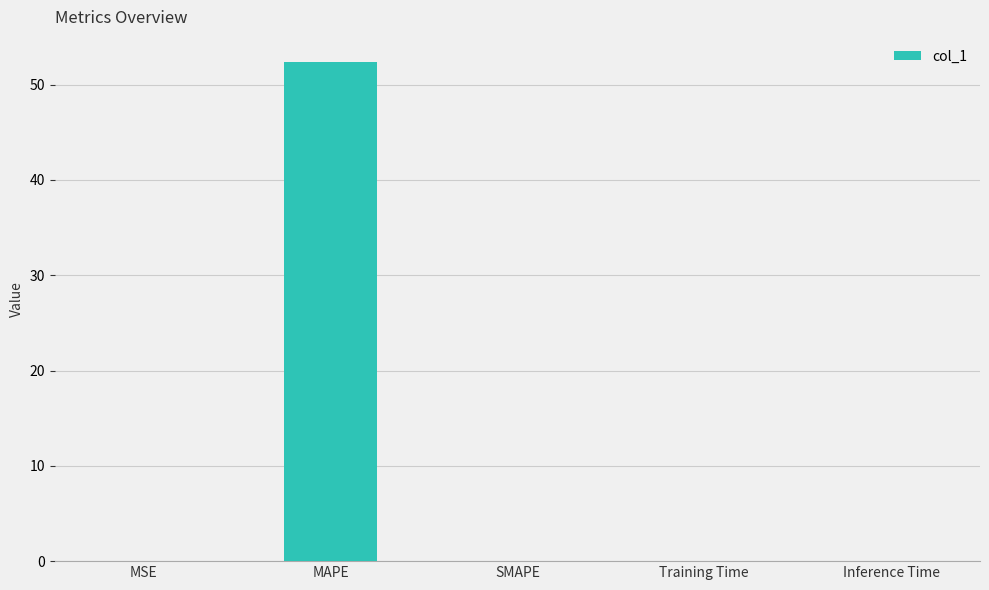

What is the average value?

10.5